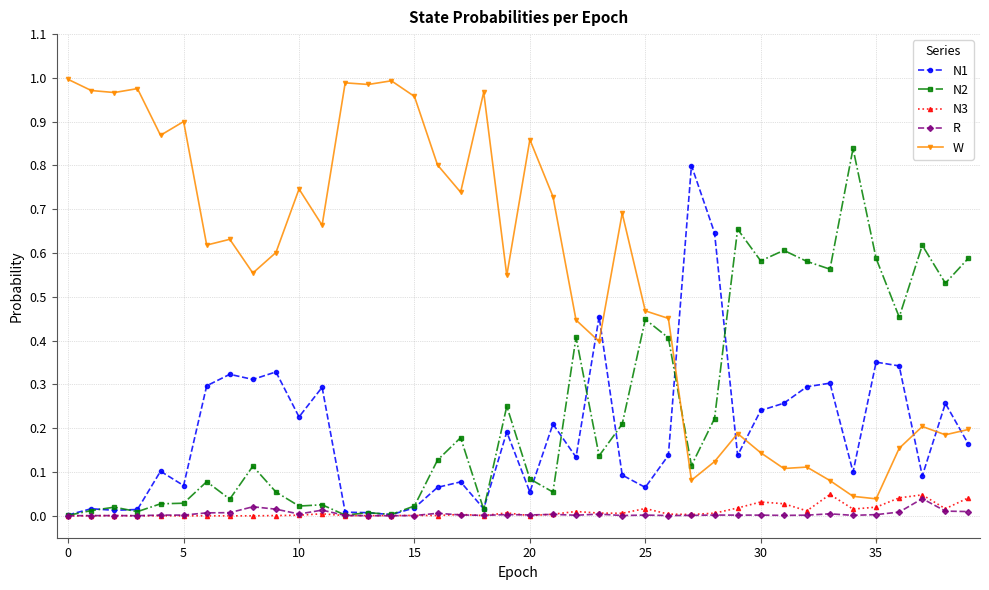

Which series has the widest spread of values?

W